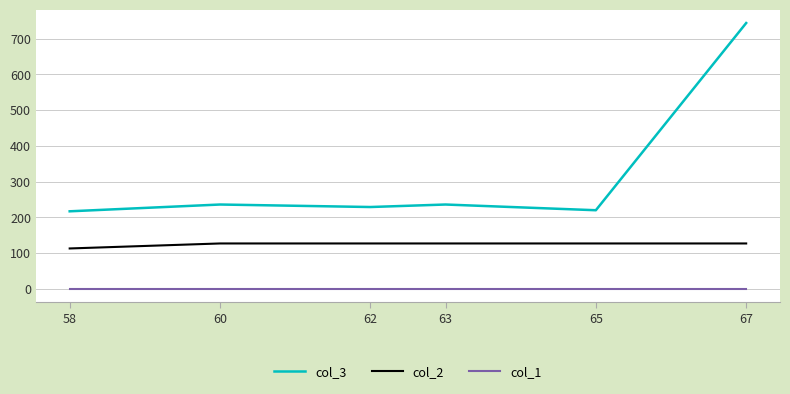

Rank the series at 63 from lowest to highest value.

col_1, col_2, col_3